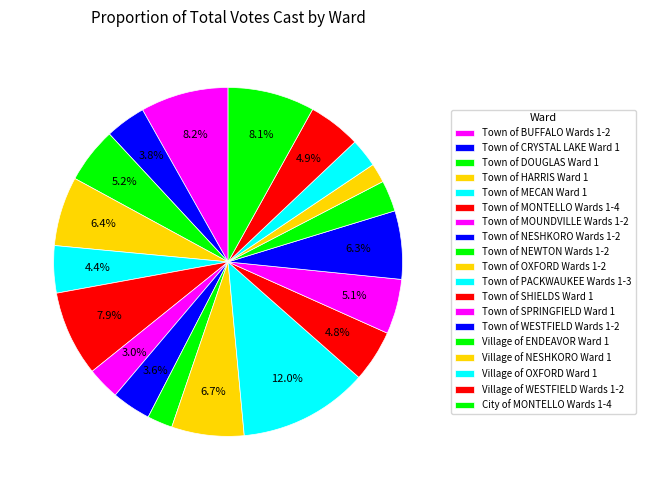

Is there a majority slice in this chart?

No